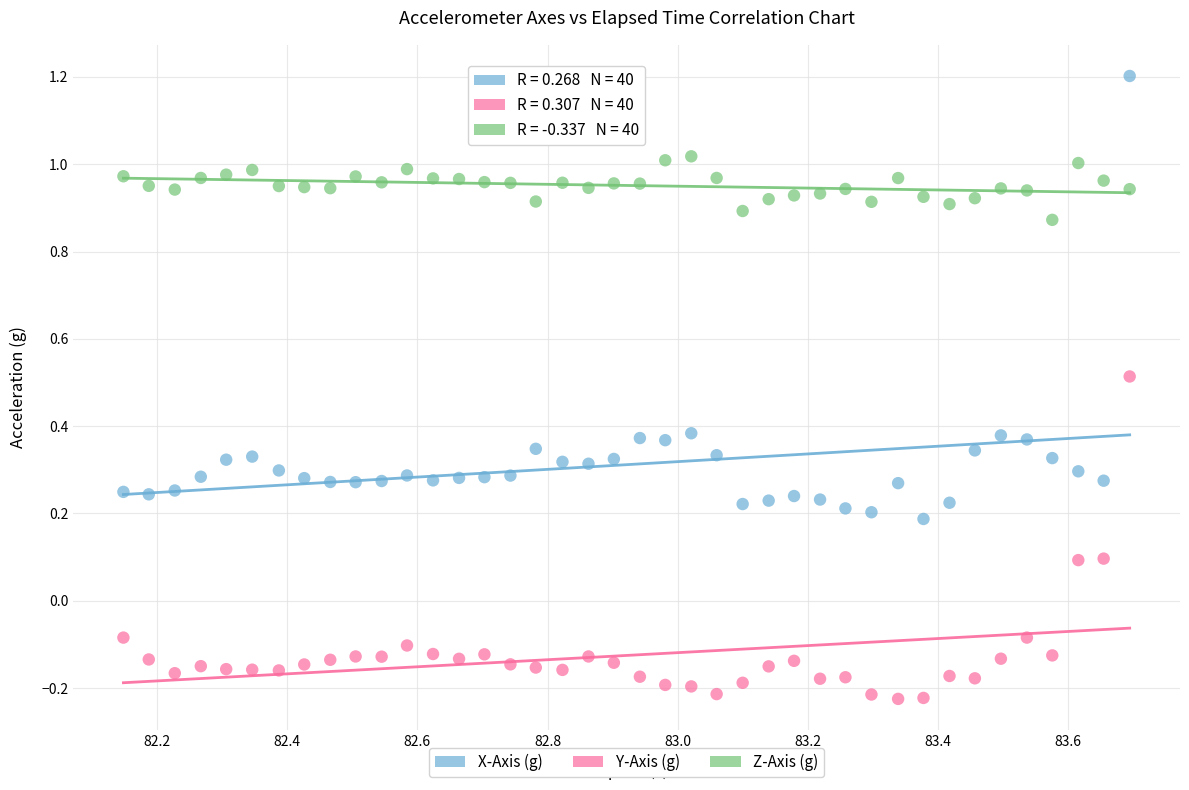

What is the X range (max minus min) for the scatter plot?

1.5